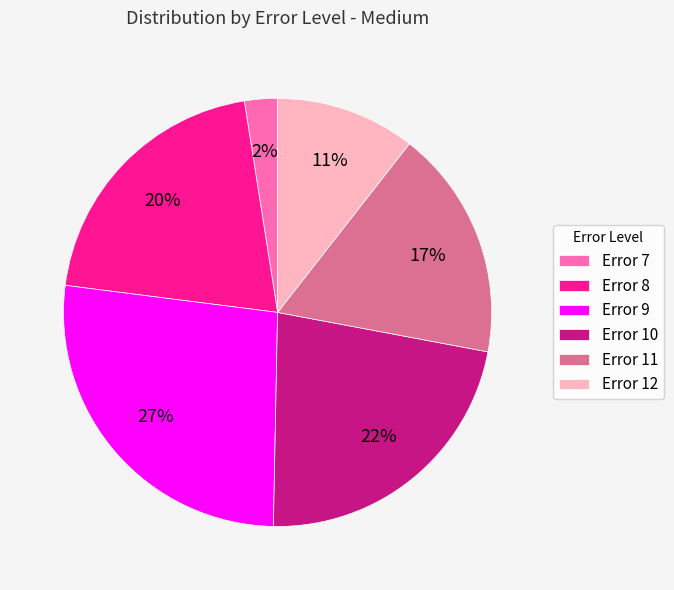

To the nearest percent, what portion does Error 9 represent?

27%